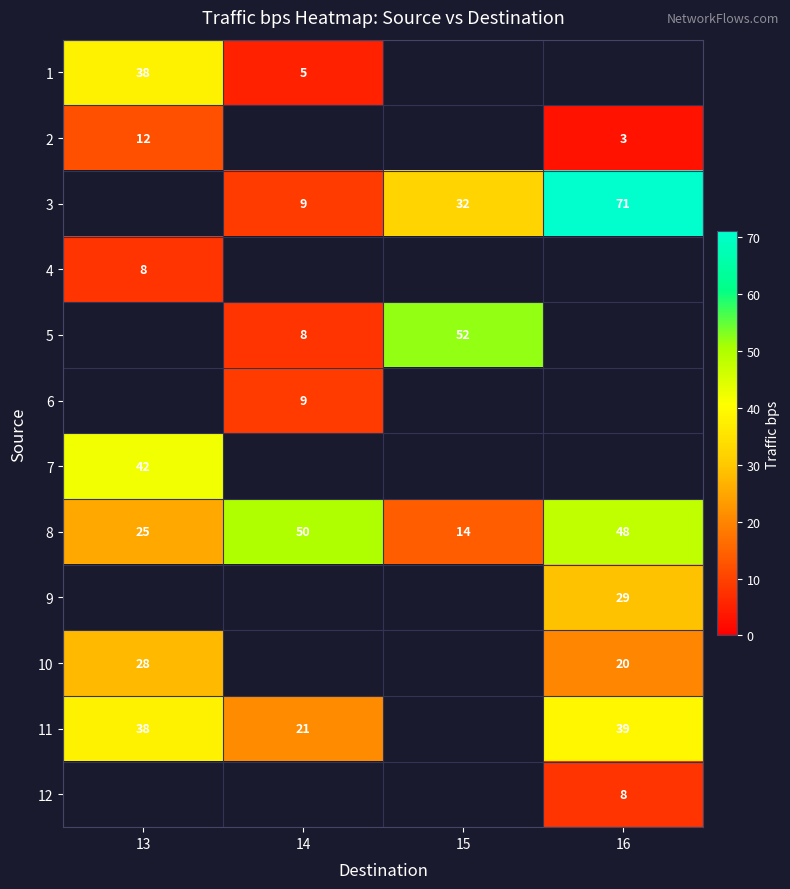

What is the average value of the 8 series?

34